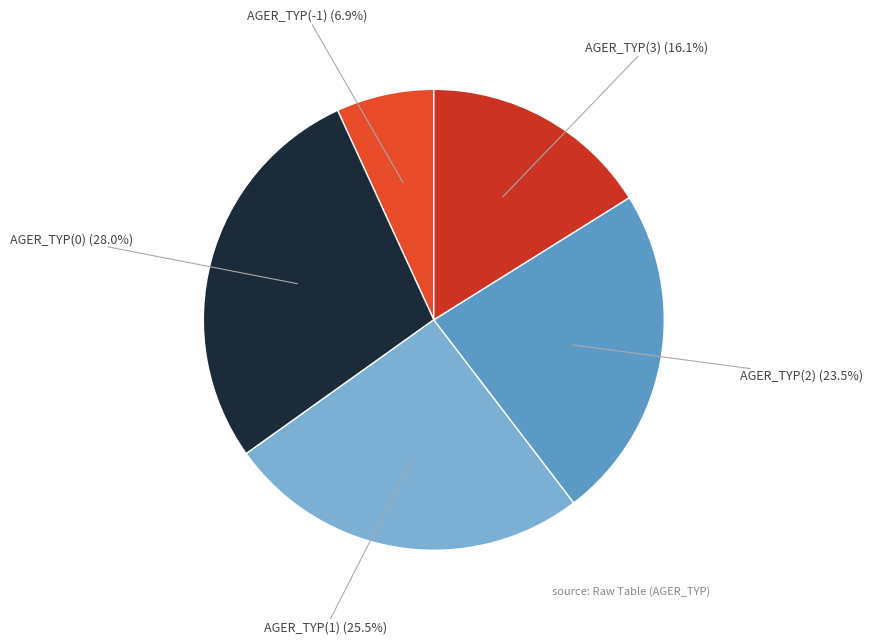

How many segments does this pie chart have?

5